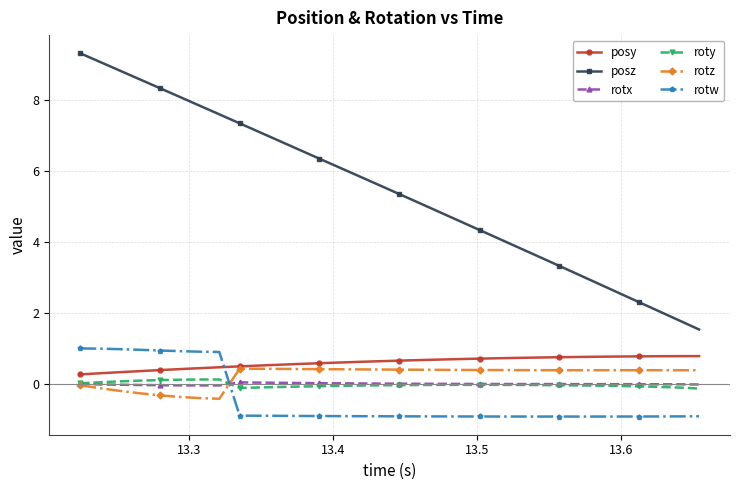

What is the smallest value displayed?

-0.9